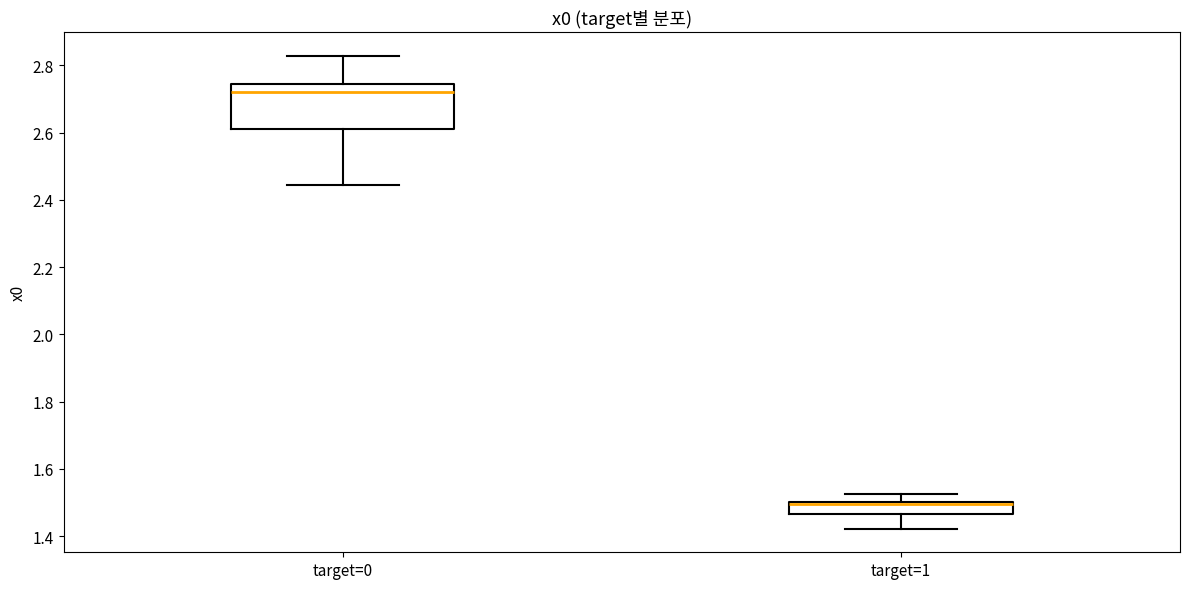

Reading left to right, transcribe this box plot: for each box, give where its median line is, the range the box spans, and where its two whiskers end, as read against the y-axis. The values are not printed on the chart, so give them approximately, as read against the axis.

target=0: median 2.72, box 2.60 to 2.74, whiskers 2.44 to 2.82
target=1: median 1.50 (drawn on the box's upper edge), box 1.46 to 1.50, whiskers 1.42 to 1.52